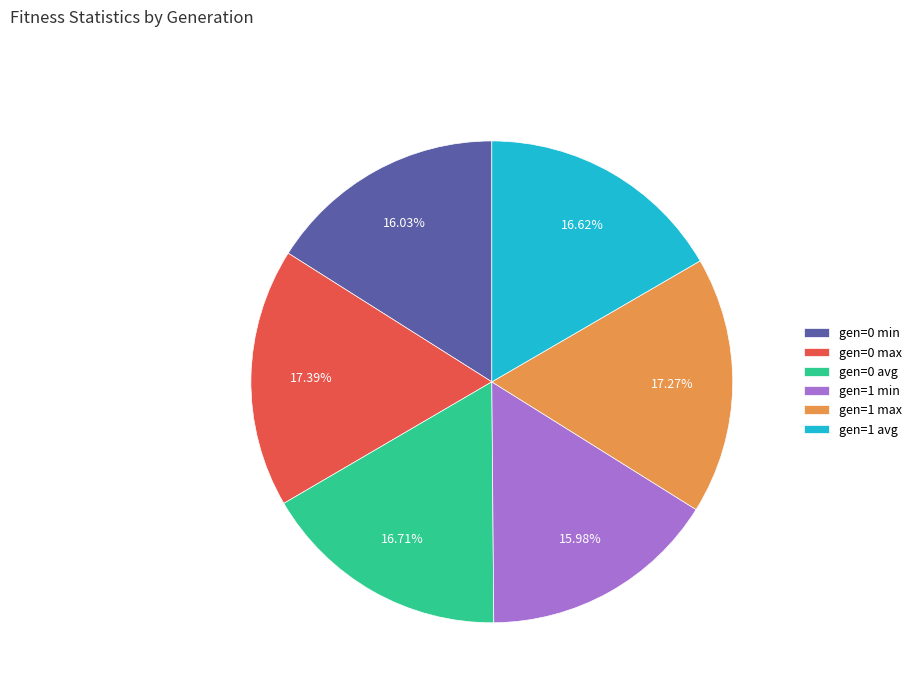

Is it true that gen=0 min is 28% of the pie?

False